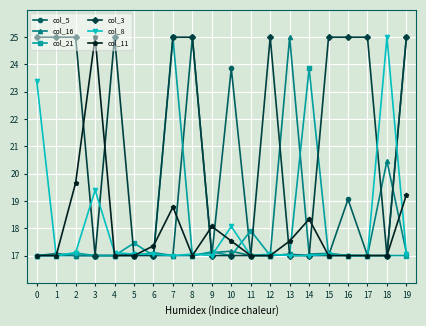

Is it true that col_16 equals 17.0 at 12?

True